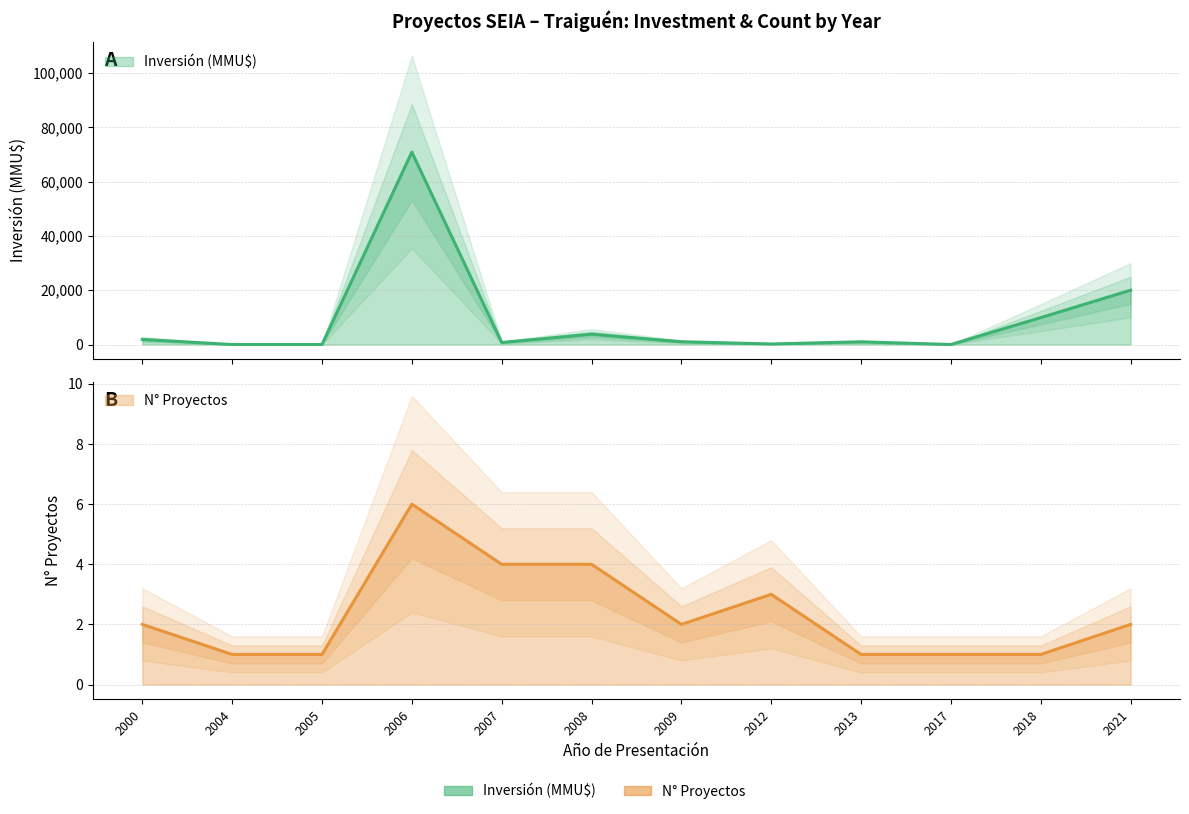

Does the chart display data point markers on the line(s)?

No